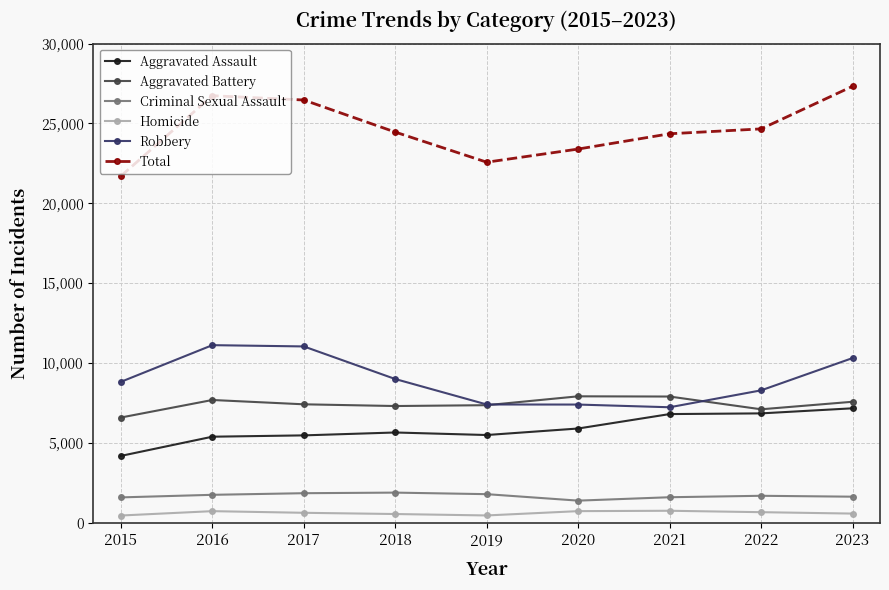

True or false: Criminal Sexual Assault and Aggravated Assault intersect in this chart.

False